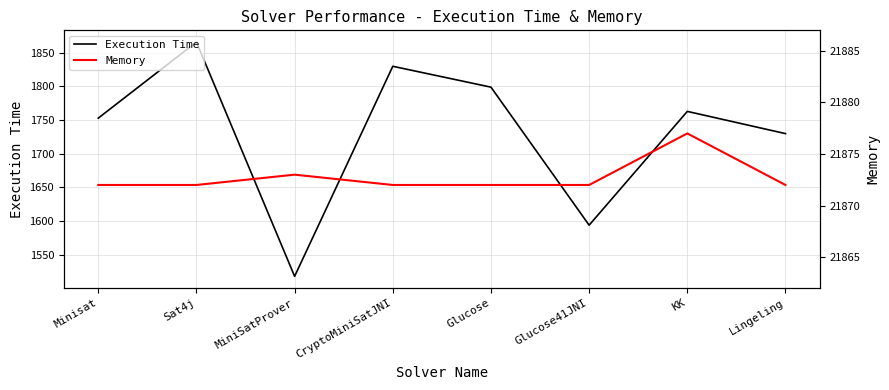

How many data points does each series have?

8